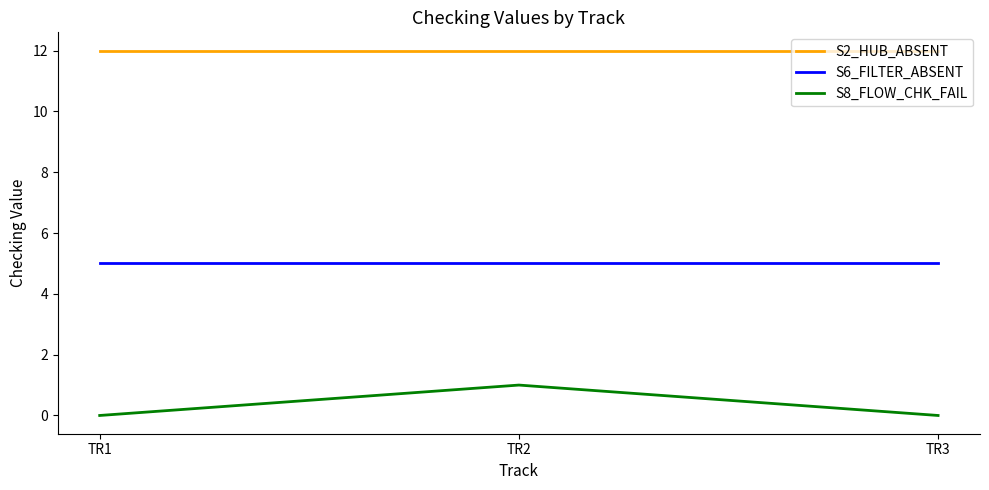

What is the maximum value for S2_HUB_ABSENT?

12